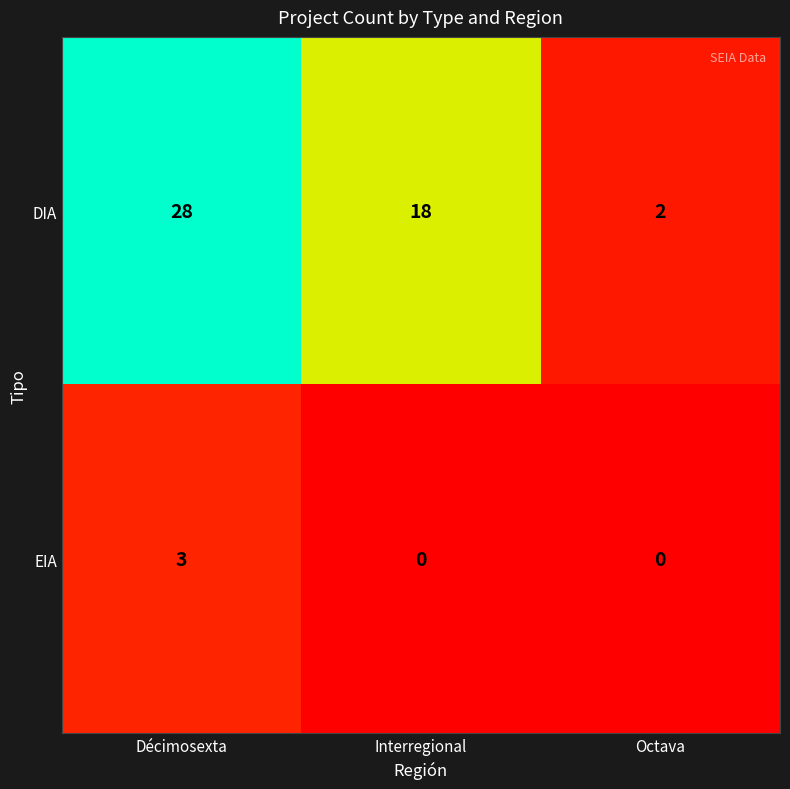

The value of DIA at Décimosexta is 28. True or false?

True